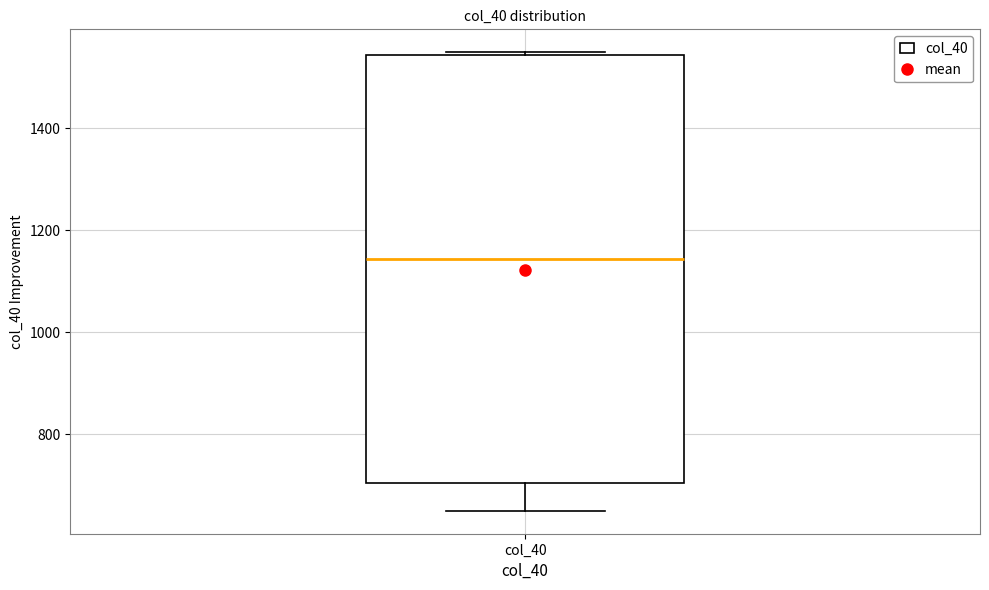

Transcribe this box plot: give where the median line is, the range the box spans, and where the two whiskers end, as read against the y-axis. The values are not printed on the chart, so give them approximately, as read against the axis.

median 1140, box 700 to 1540, whiskers 660 to 1540